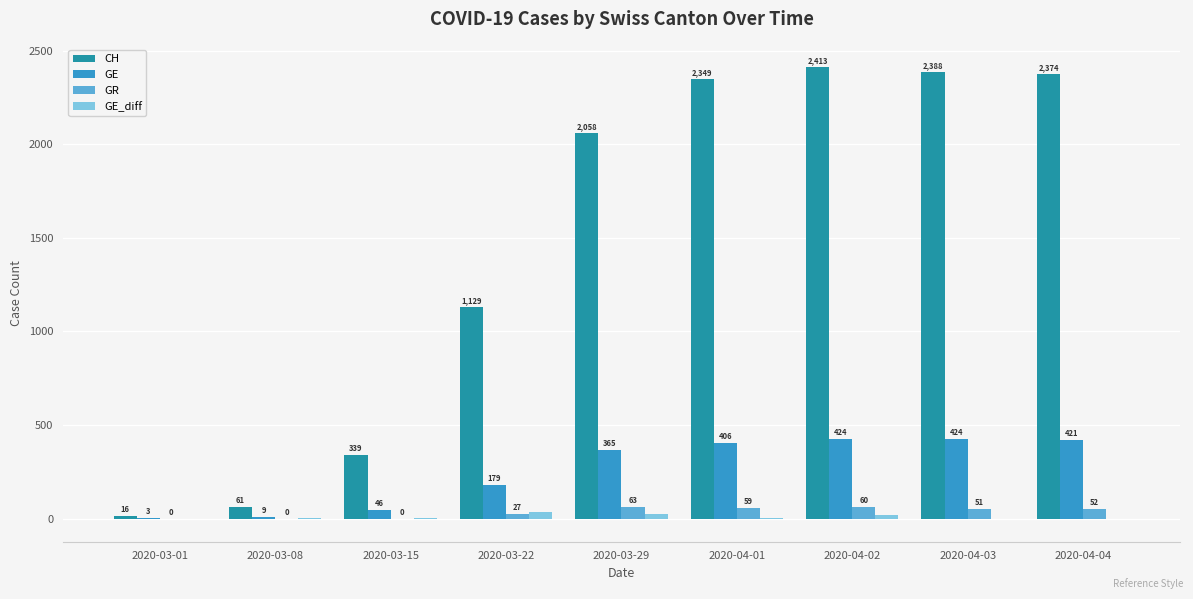

How many groups of bars are there?

9